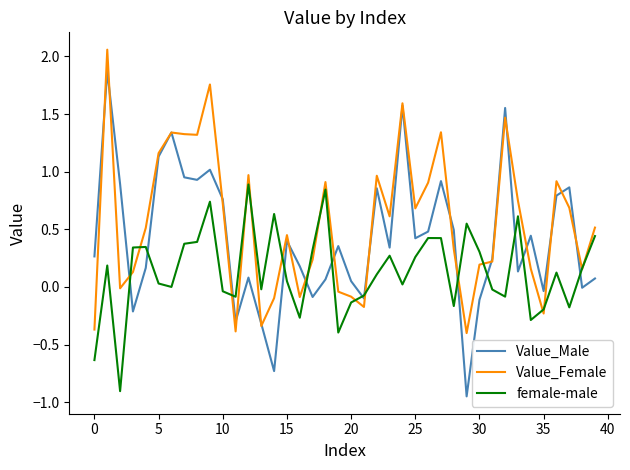

Which series has the largest total across all categories?

Value_Female